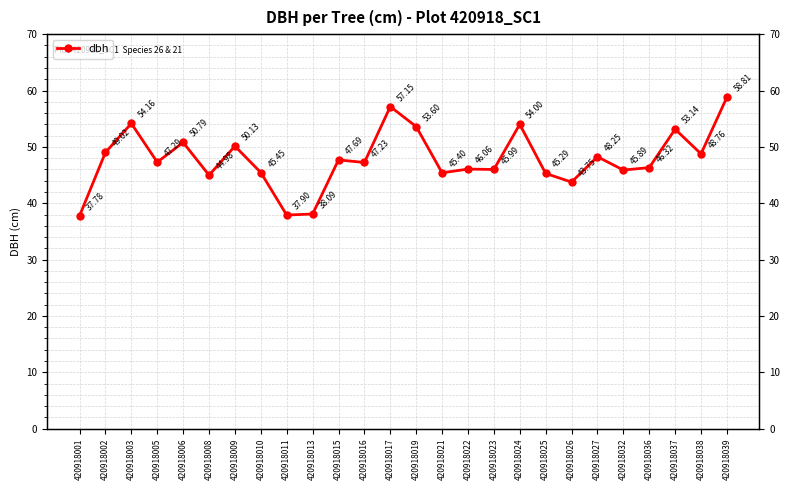

List the labels in order of value, largest first.

420918039, 420918017, 420918003, 420918024, 420918019, 420918037, 420918006, 420918009, 420918002, 420918038, 420918027, 420918015, 420918005, 420918016, 420918036, 420918022, 420918023, 420918032, 420918010, 420918021, 420918025, 420918008, 420918026, 420918013, 420918011, 420918001